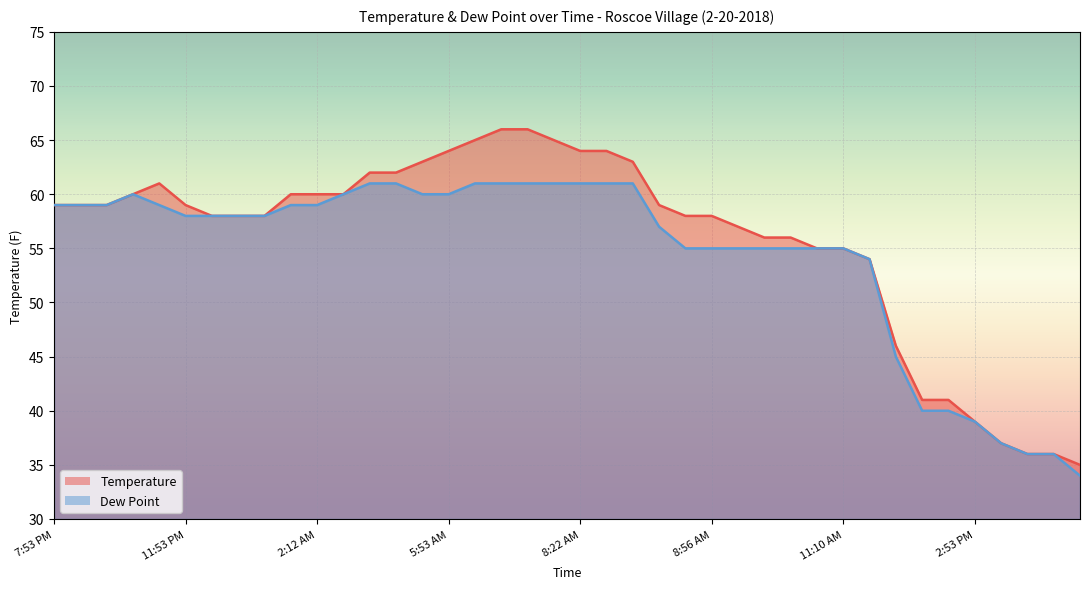

True or false: Dew Point and Temperature intersect in this chart.

False